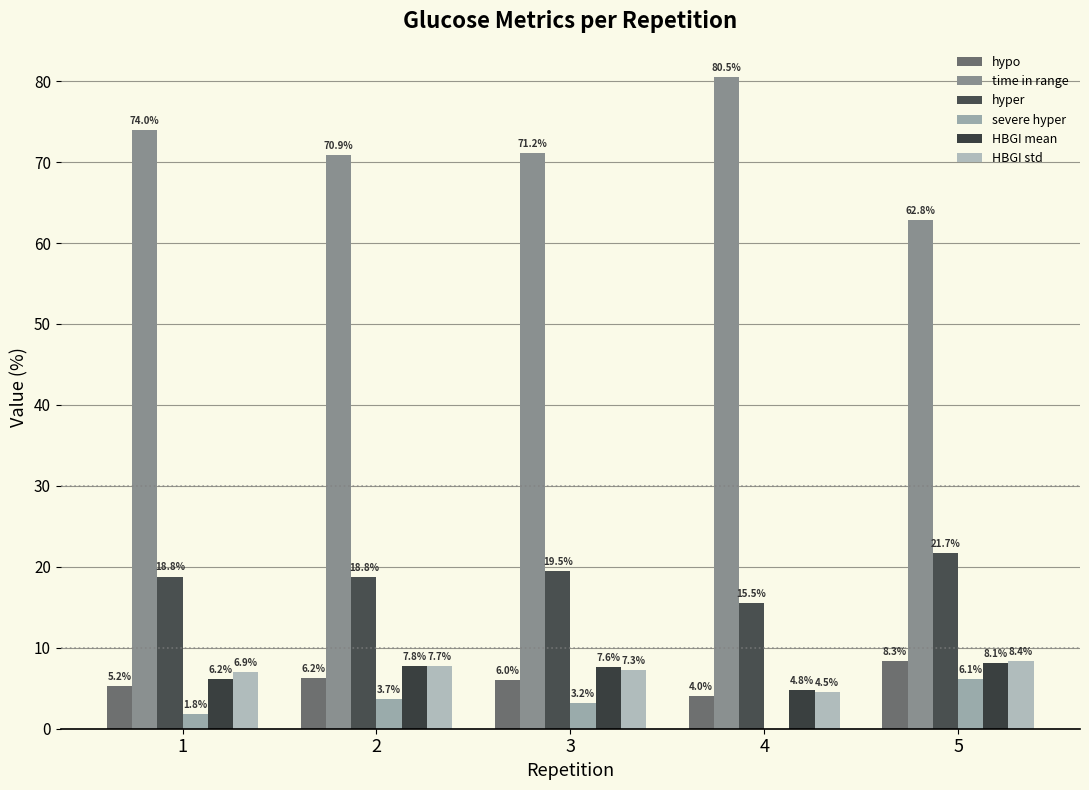

What is the minimum value for HBGI std?

4.5